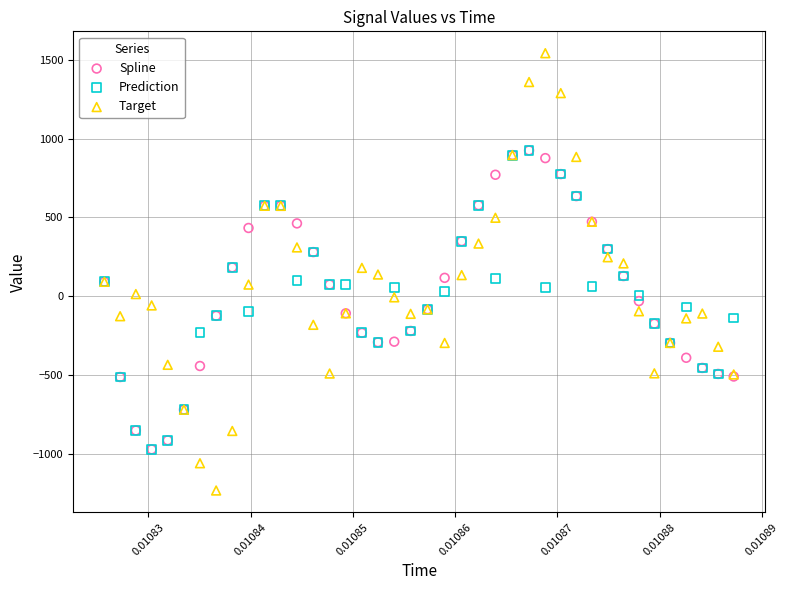

Which series contains the lowest Y value?

Target